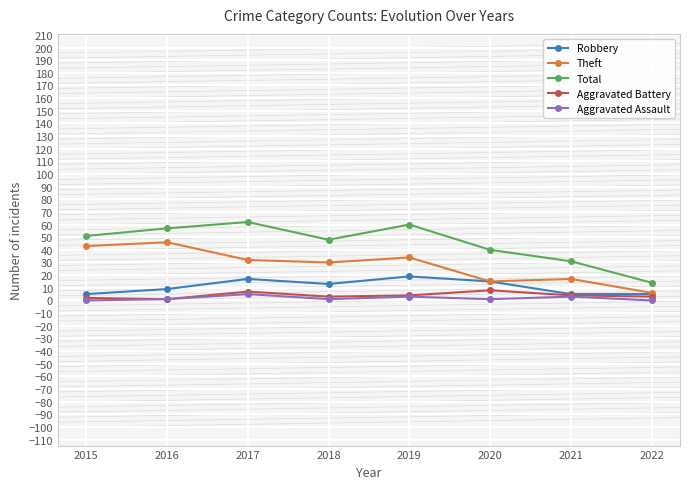

Which series has the largest range (max minus min)?

Total